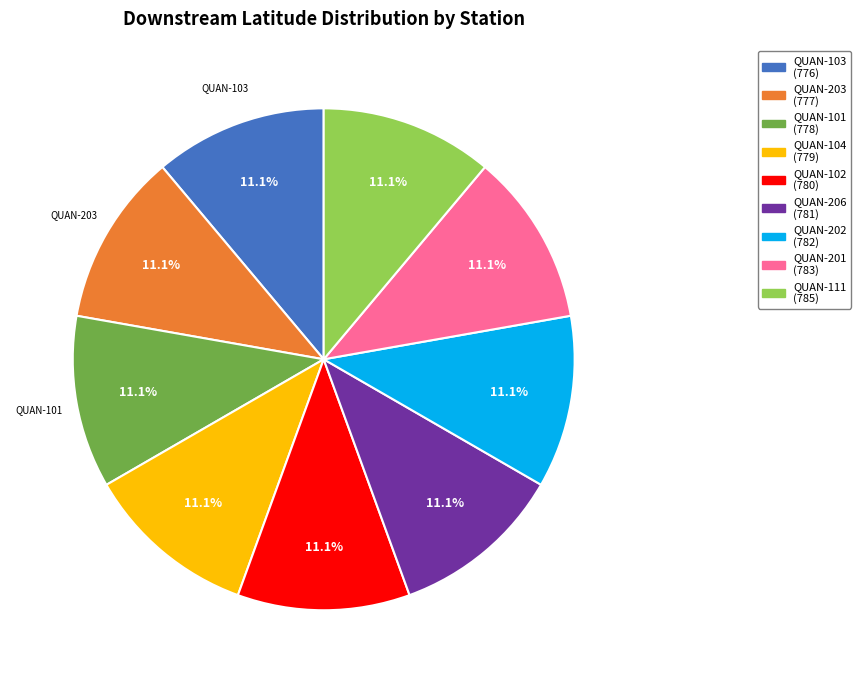

Is there any slice that represents more than half of the pie?

No